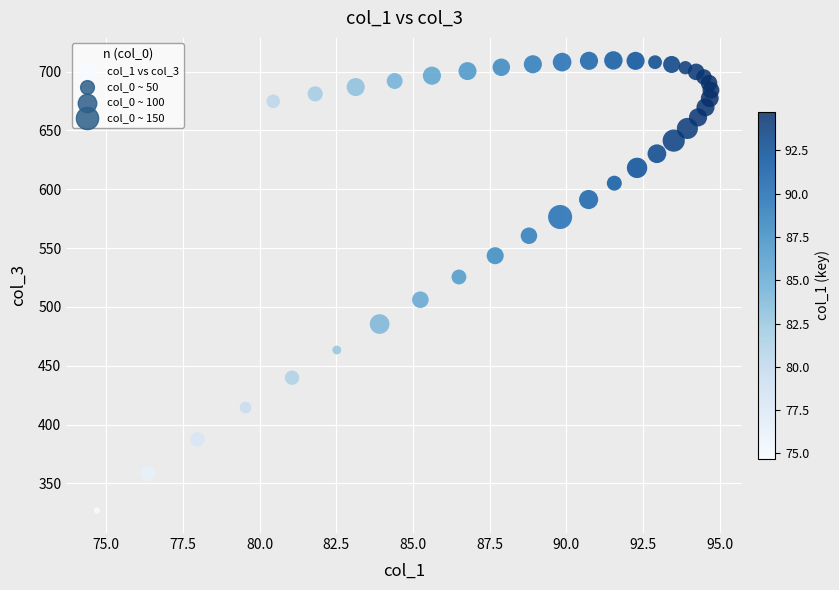

What is the range of Y values (max minus min)?

382.5